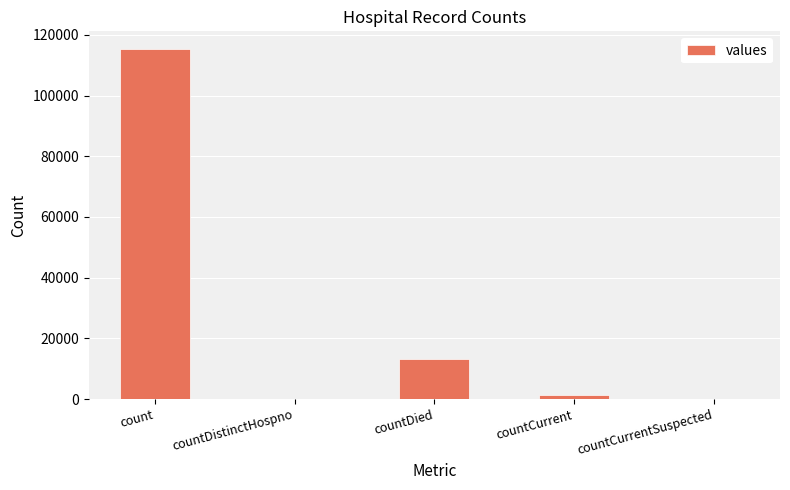

What is the sum of all values?

130105